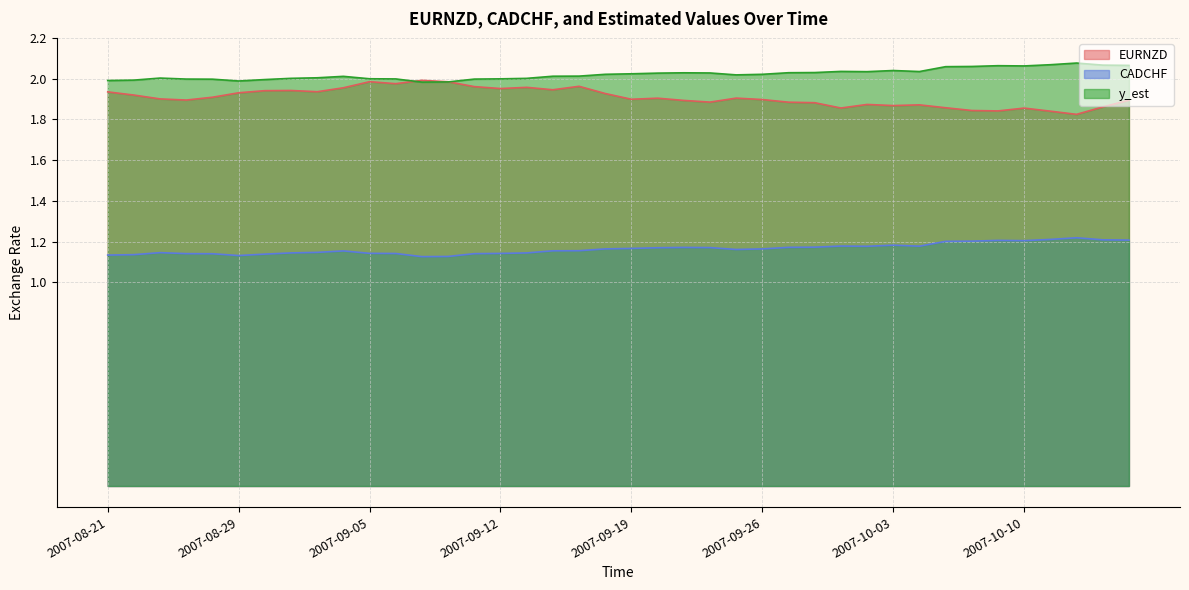

Reading left to right, list all the values displayed in this chart.

EURNZD: 1.9	1.9	1.9	1.9	1.9	1.9	1.9	1.9	1.9	2.0	2.0	2.0	2.0	2.0	2.0	2.0	2.0	1.9	2.0	1.9	1.9	1.9	1.9	1.9	1.9	1.9	1.9	1.9	1.9	1.9	1.9	1.9	1.9	1.8	1.8	1.9	1.8	1.8	1.9	1.9
CADCHF: 1.1	1.1	1.1	1.1	1.1	1.1	1.1	1.1	1.1	1.2	1.1	1.1	1.1	1.1	1.1	1.1	1.1	1.2	1.2	1.2	1.2	1.2	1.2	1.2	1.2	1.2	1.2	1.2	1.2	1.2	1.2	1.2	1.2	1.2	1.2	1.2	1.2	1.2	1.2	1.2
y_est: 2.0	2.0	2.0	2.0	2.0	2.0	2.0	2.0	2.0	2.0	2.0	2.0	2.0	2.0	2.0	2.0	2.0	2.0	2.0	2.0	2.0	2.0	2.0	2.0	2.0	2.0	2.0	2.0	2.0	2.0	2.0	2.0	2.1	2.1	2.1	2.1	2.1	2.1	2.1	2.1